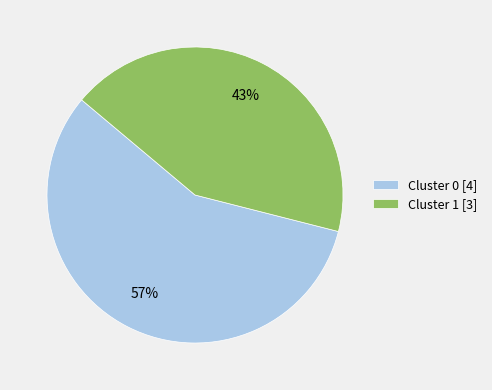

Do Cluster 1 [3] and Cluster 0 [4] together represent more than half of the pie?

Yes